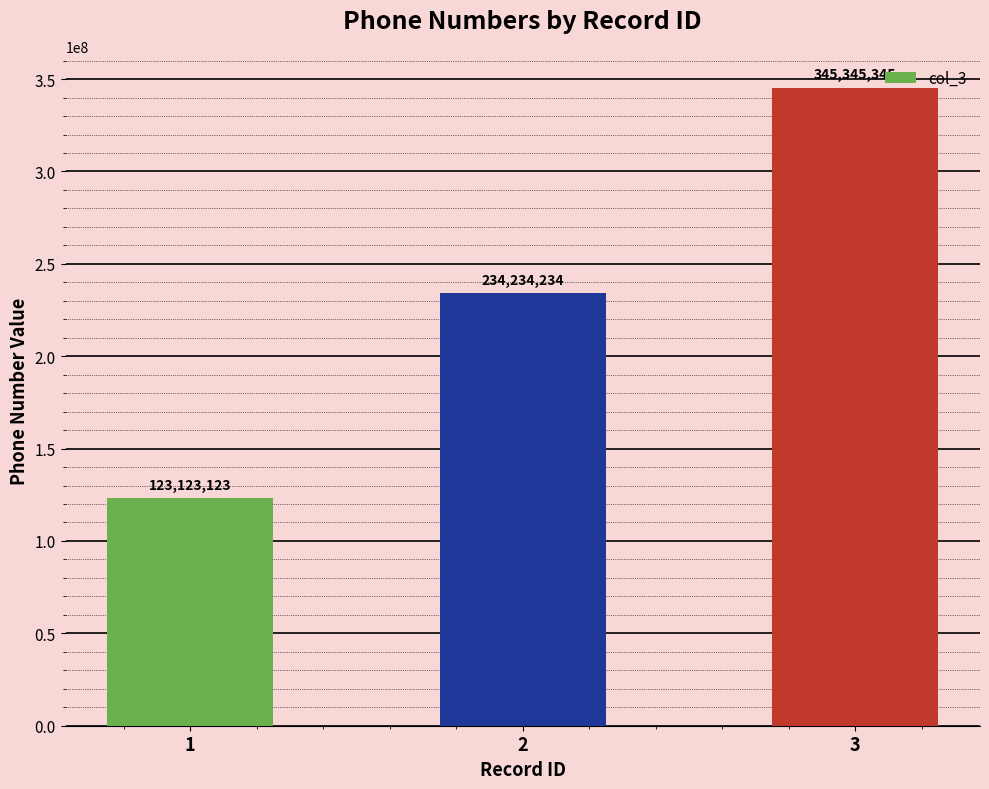

Approximately how many times larger is the value at 3 compared to 1?

2.8